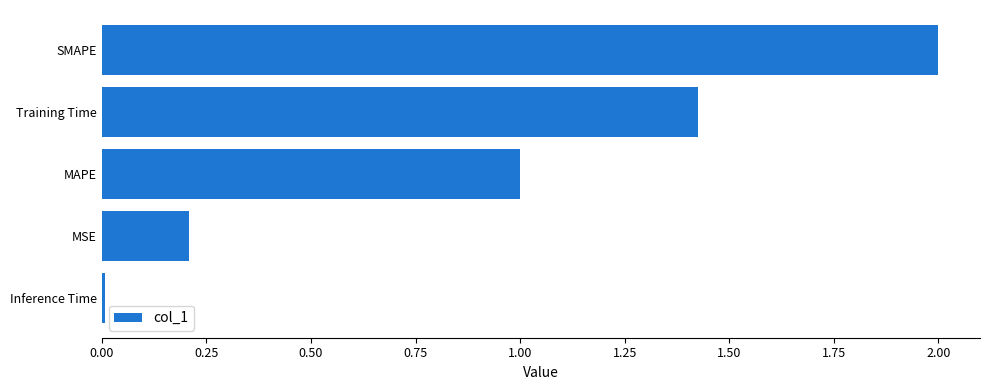

Which category has the lowest value across all series?

Inference Time